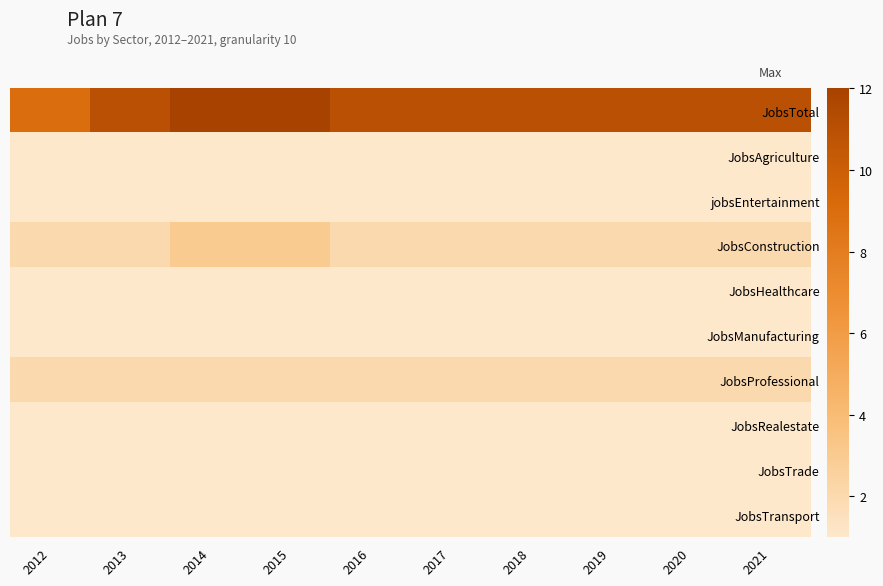

Which series has the largest total across all categories?

JobsTotal